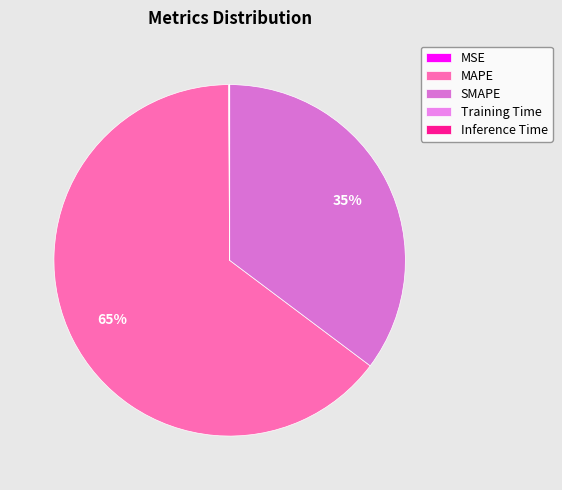

Do Inference Time and SMAPE together represent more than half of the pie?

No